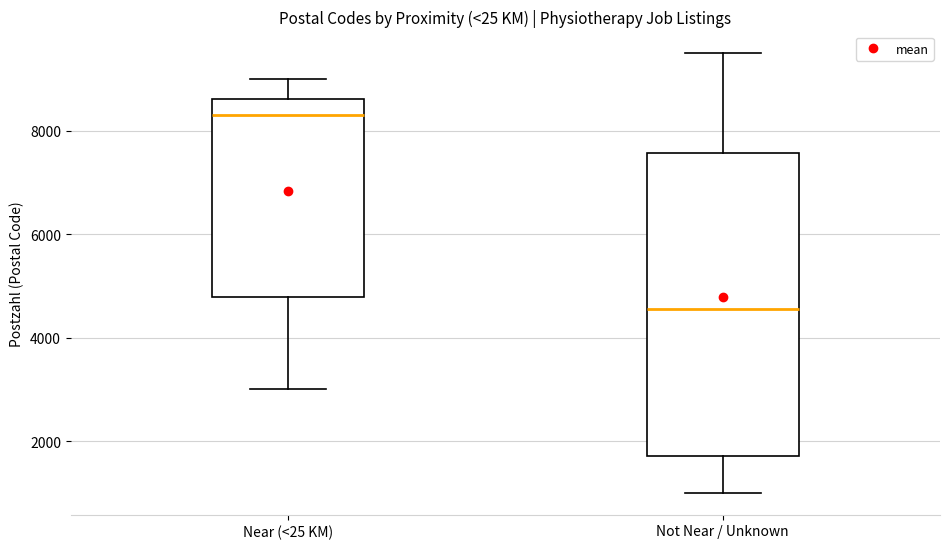

Which box's median line is the lowest?

Not Near / Unknown